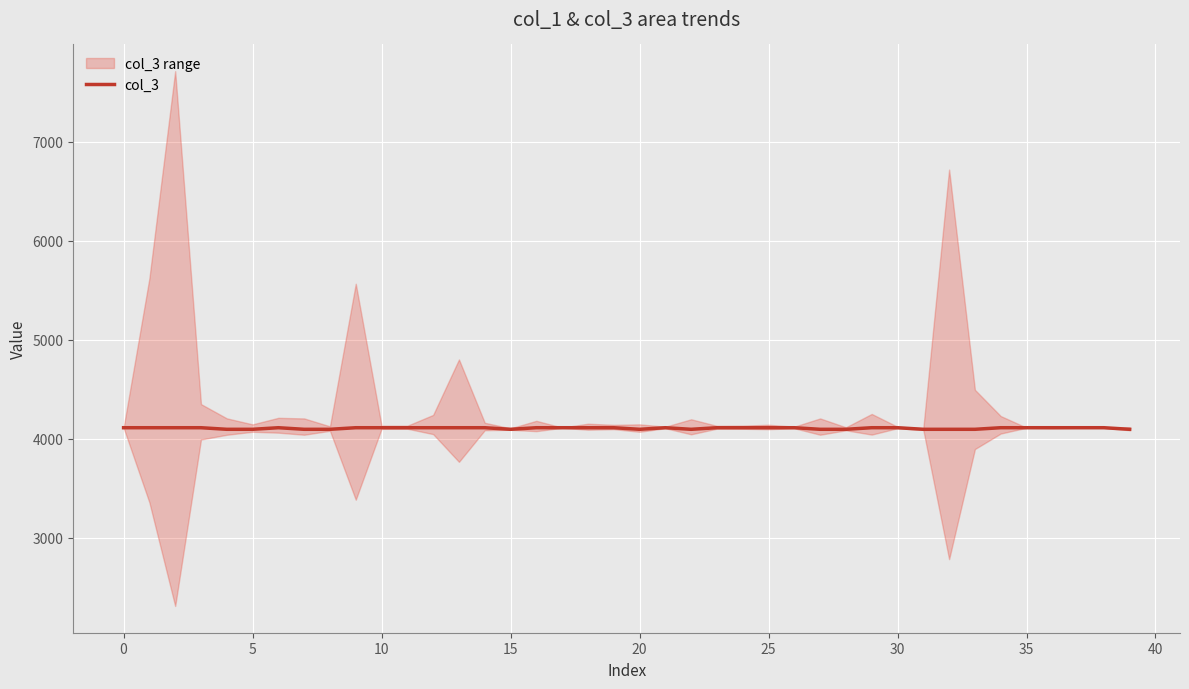

What is the greatest value displayed?

4112